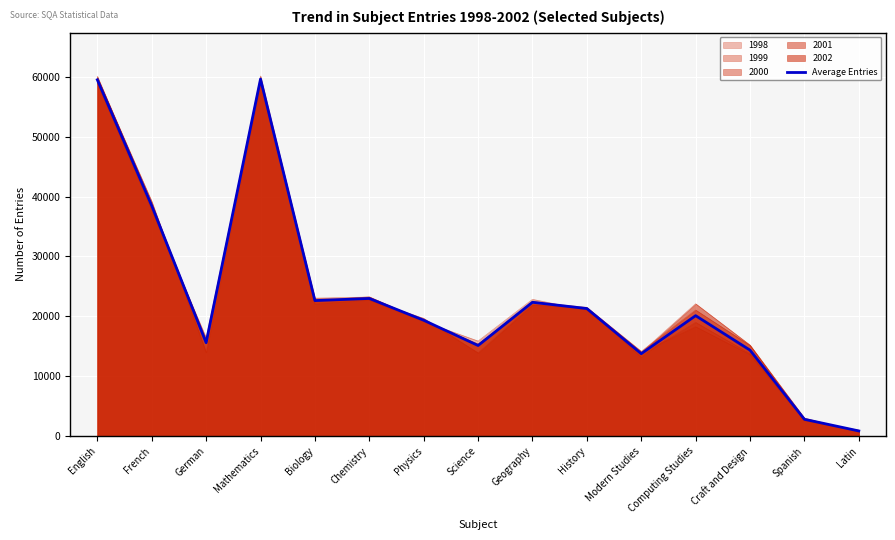

How many data points does each series have?

15